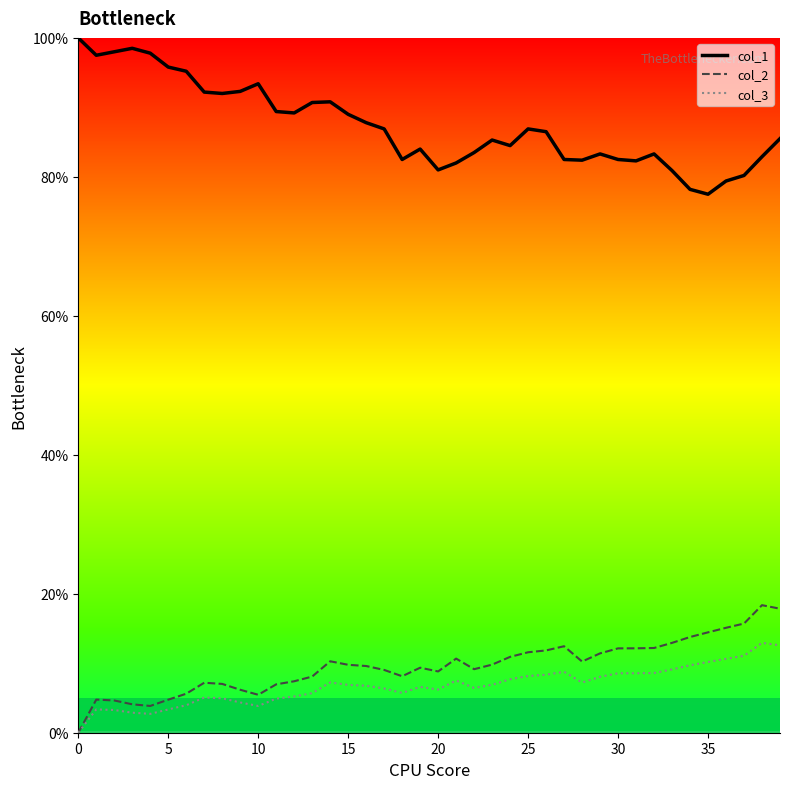

Which series has the largest total across all categories?

col_1